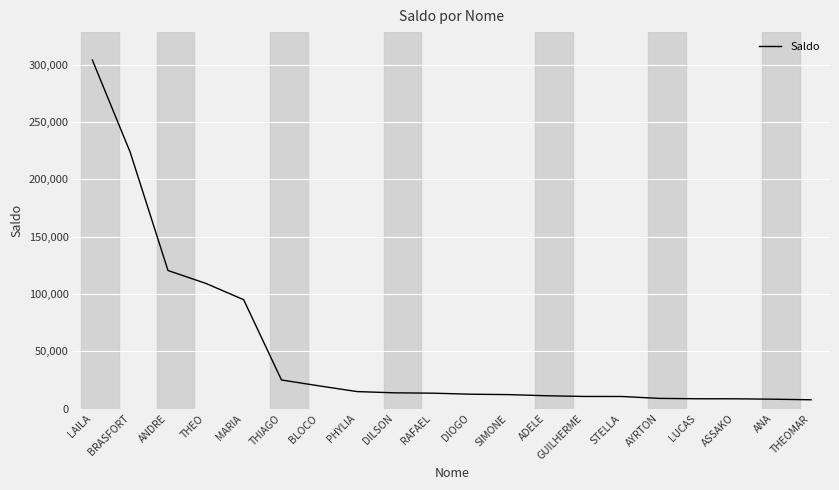

What value does the data have at DILSON?

13685.2